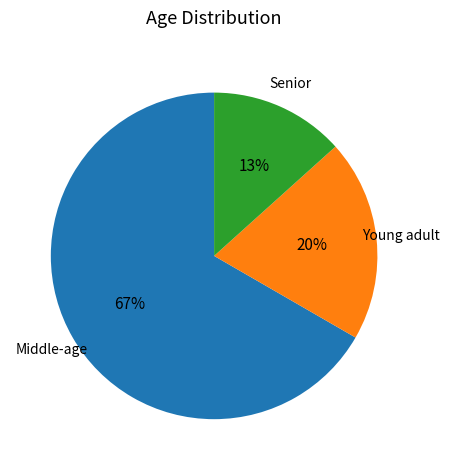

Is there a majority slice in this chart?

Yes